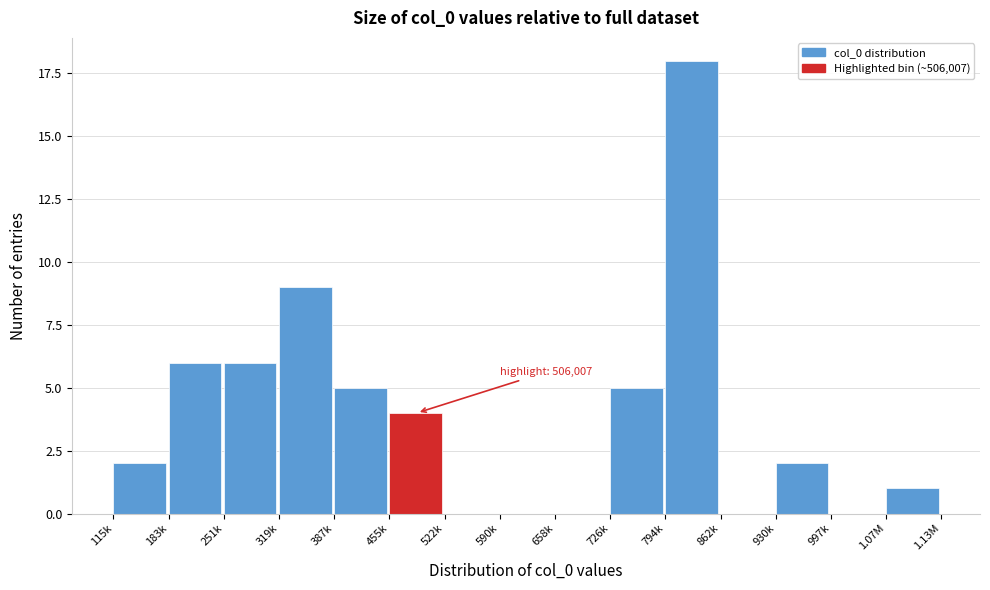

Reading left to right, extract all data points from this chart.

115k=2	183k=6	251k=6	319k=9	387k=5	455k=4	522k=0	590k=0	658k=0	726k=5	794k=18	862k=0	930k=2	997k=0	1.07M=1